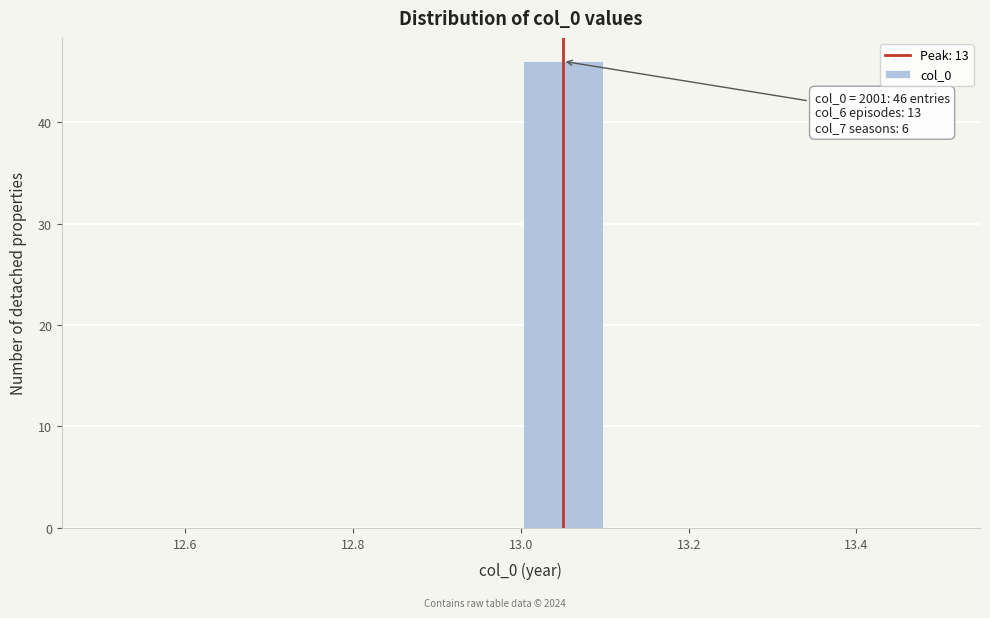

Which range on the x-axis has the tallest bar?

13.0 to 13.1